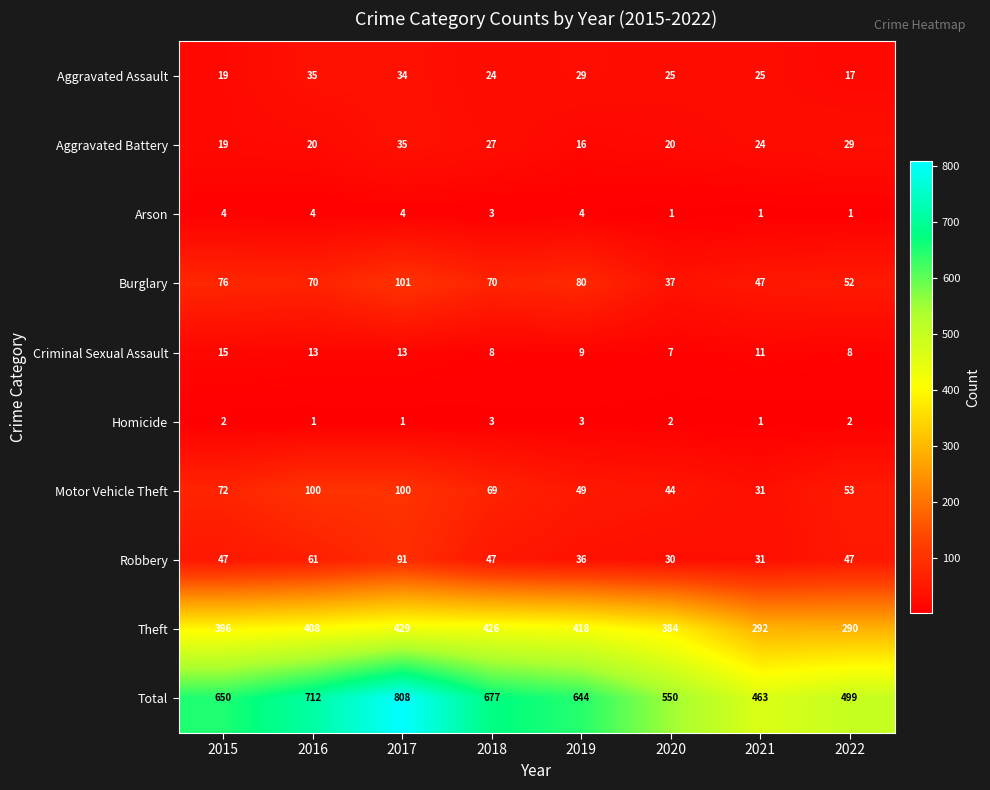

The value of Theft at 2018 is 259. True or false?

False